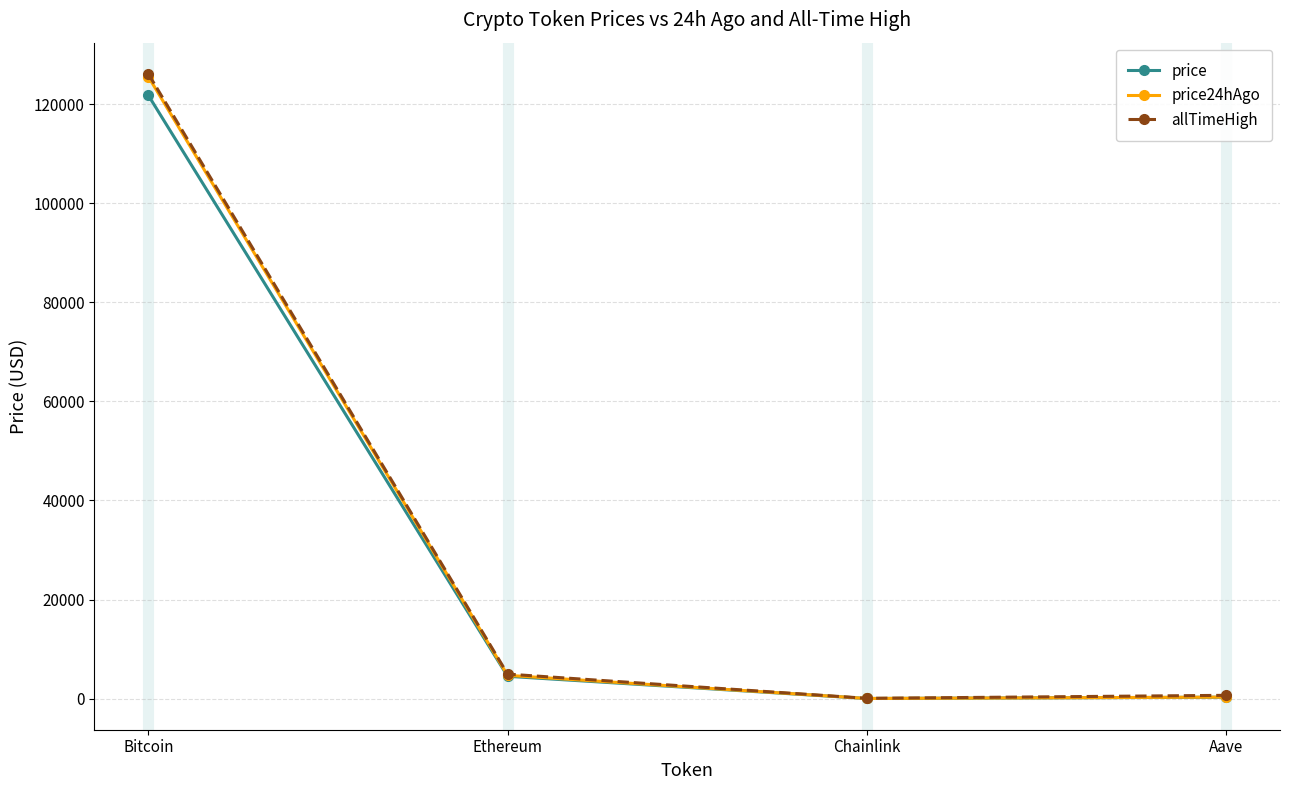

At which label is price closest to 60880?

Ethereum